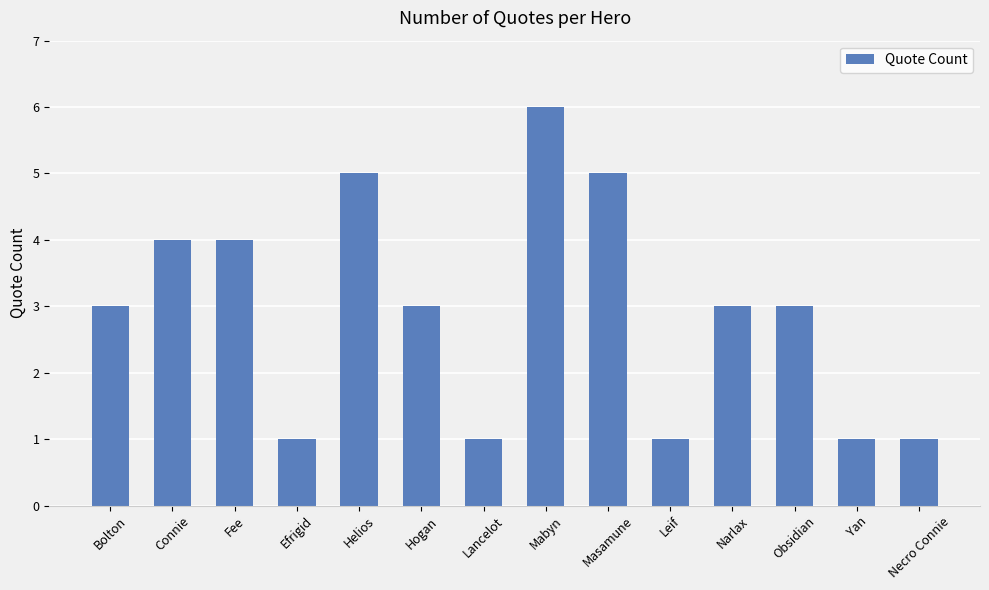

Reading left to right, extract all data points from this chart.

Bolton=3	Connie=4	Fee=4	Efrigid=1	Helios=5	Hogan=3	Lancelot=1	Mabyn=6	Masamune=5	Leif=1	Narlax=3	Obsidian=3	Yan=1	Necro Connie=1